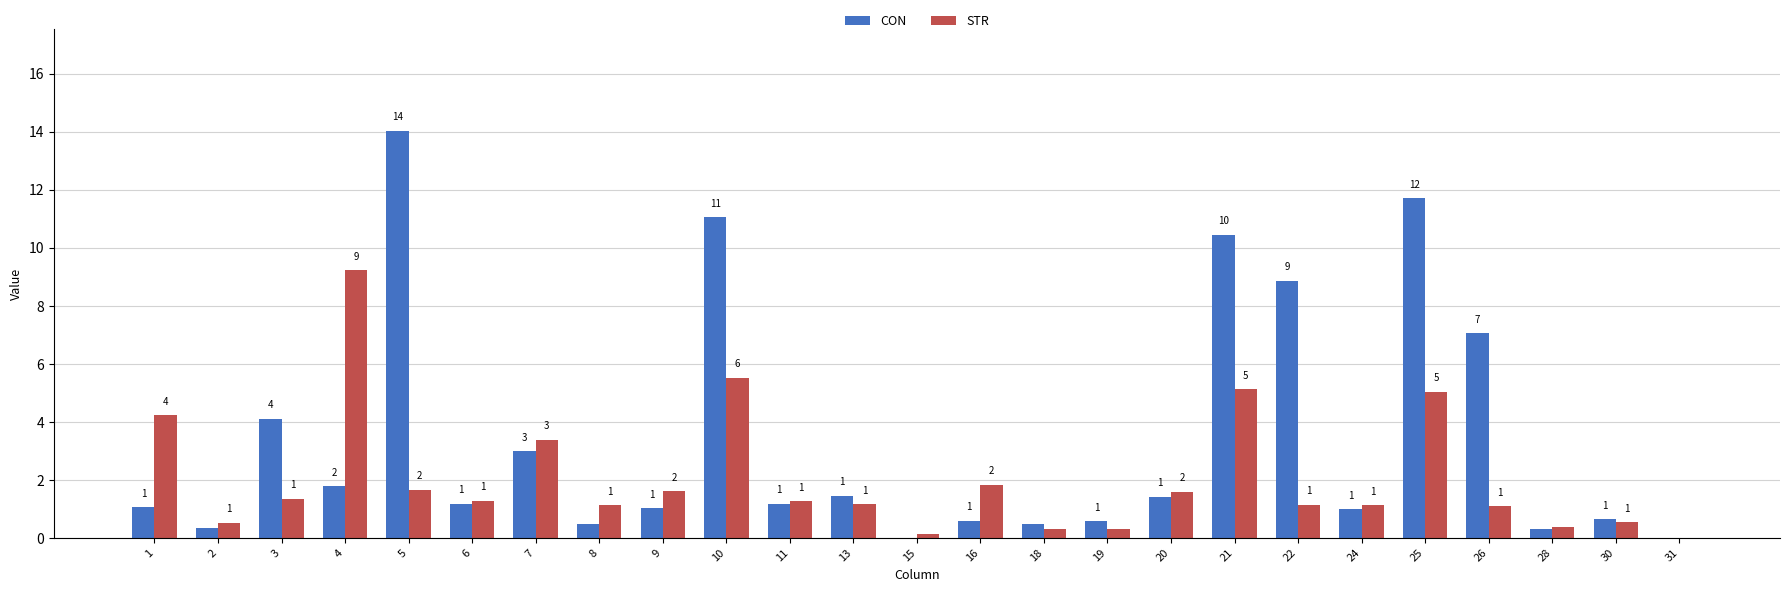

Read the CON value at 5.

14.0